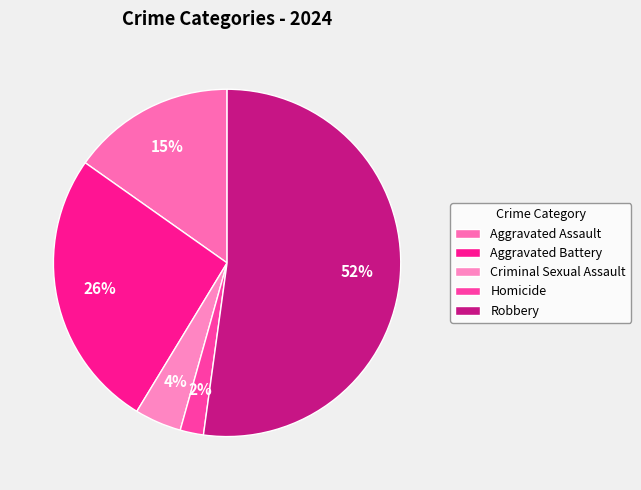

Between Homicide and Aggravated Assault, which is larger?

Aggravated Assault